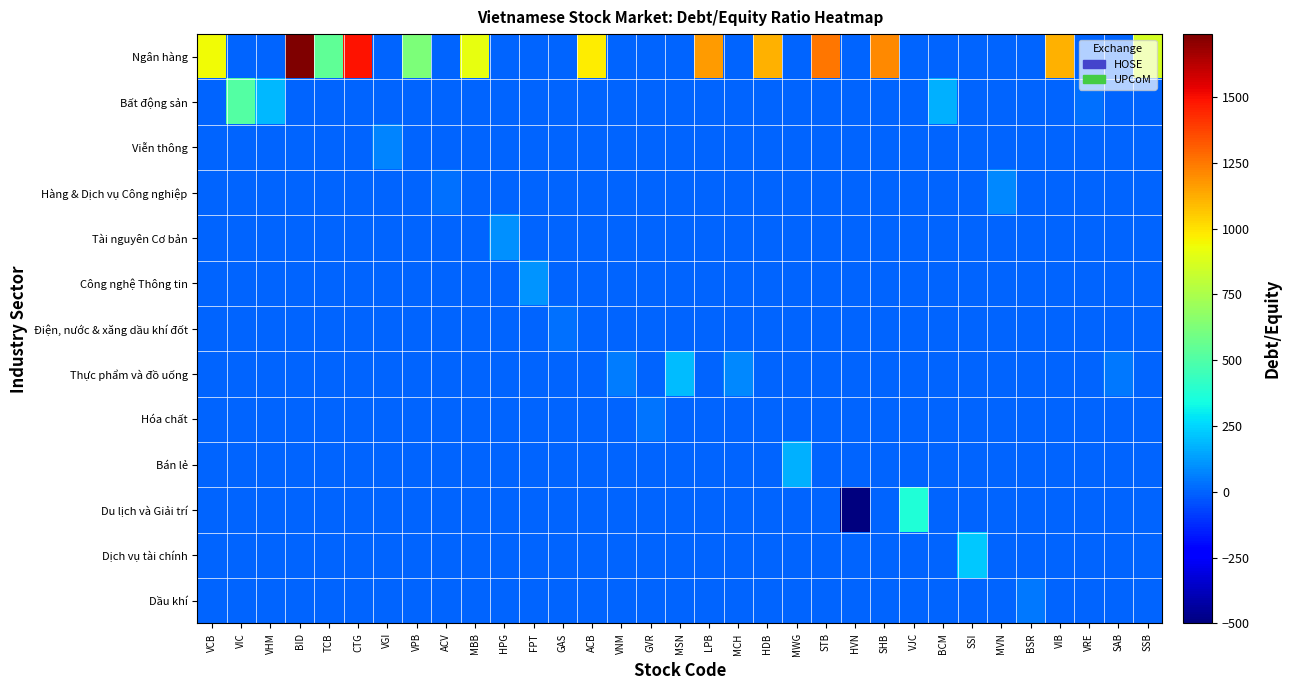

What is the difference between the highest and lowest values at BSR?

48.9